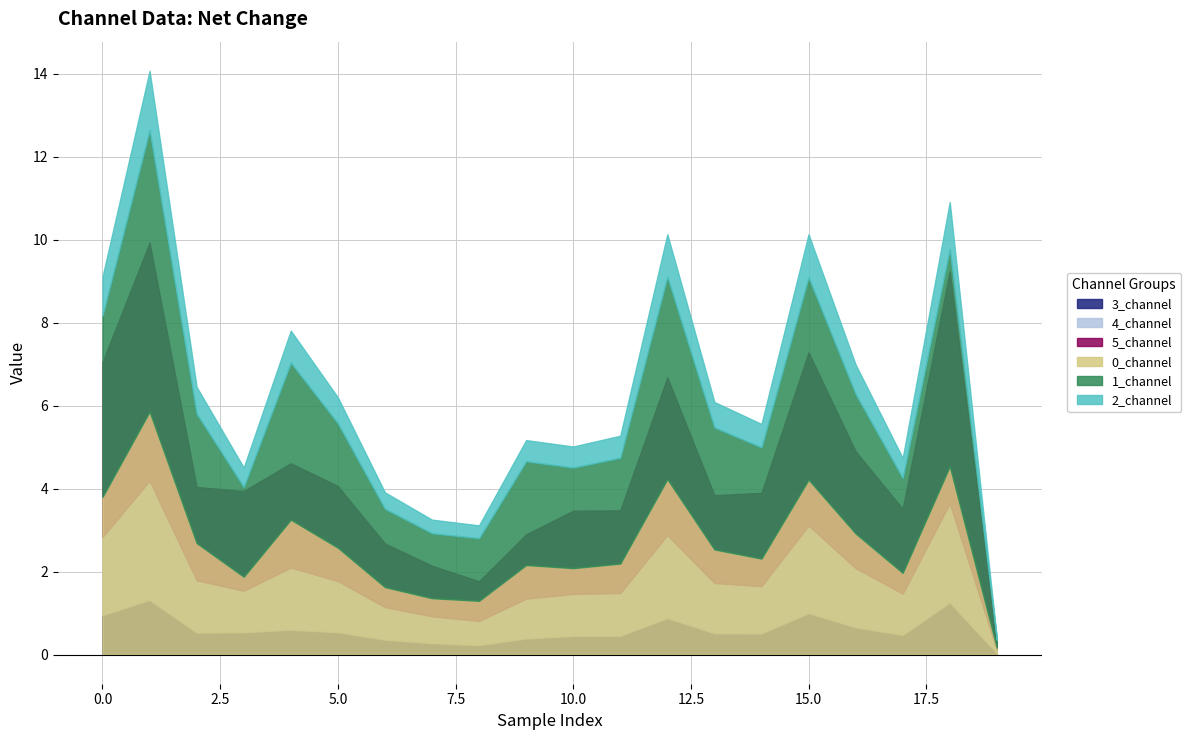

Where is the first local maximum for 4_channel?

1